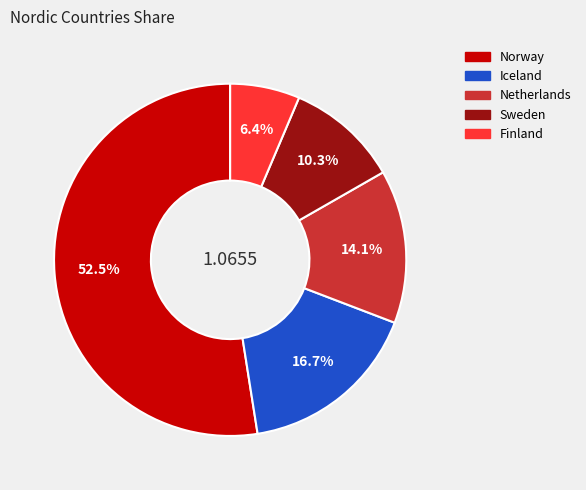

Rank the categories by value from lowest to highest.

Finland, Sweden, Netherlands, Iceland, Norway